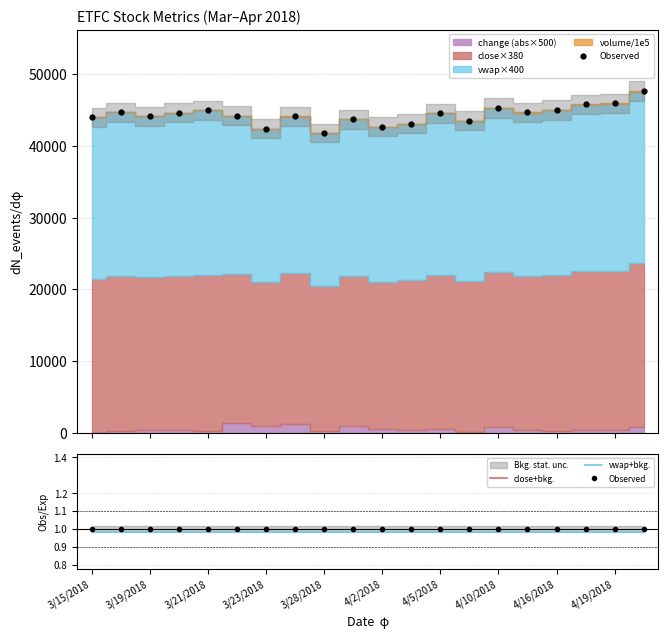

True or false: close+bkg. and Observed cross at least once.

False